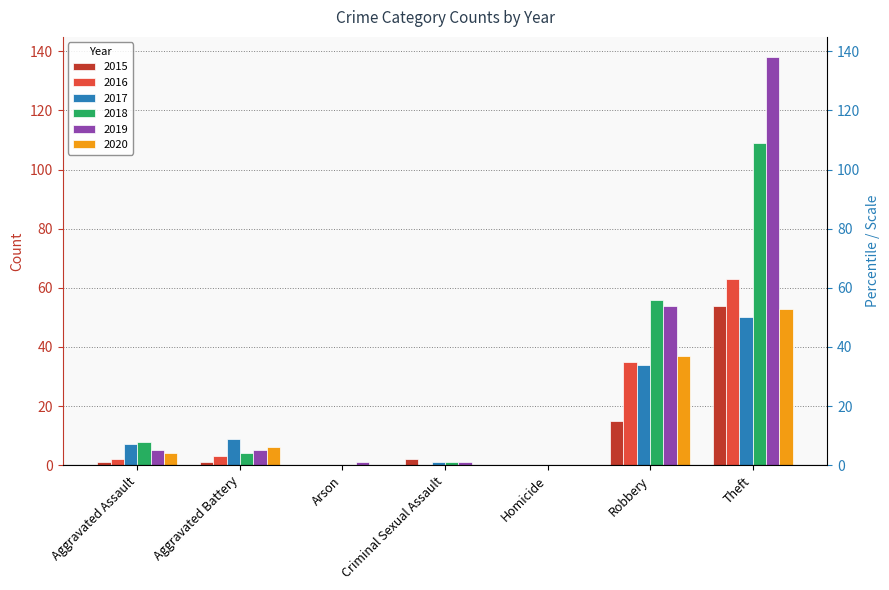

What is the label of the 2nd bar from the left?

Aggravated Battery